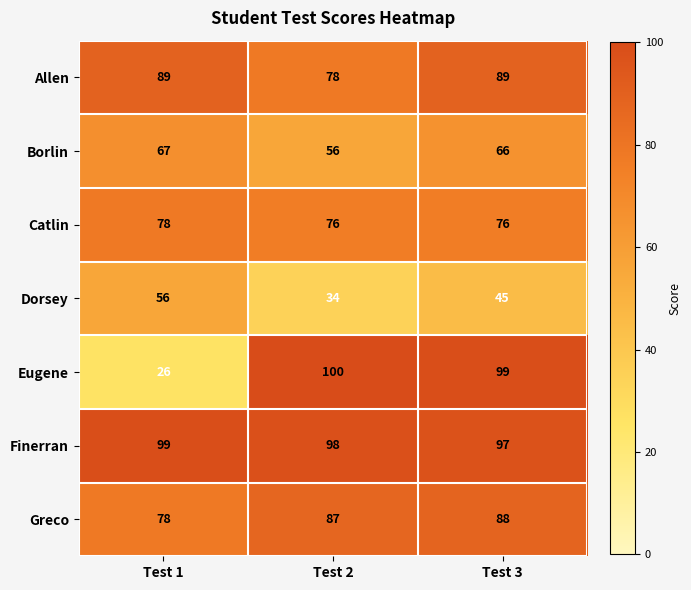

True or false: Finerran has a value of 164 at Test 3.

False